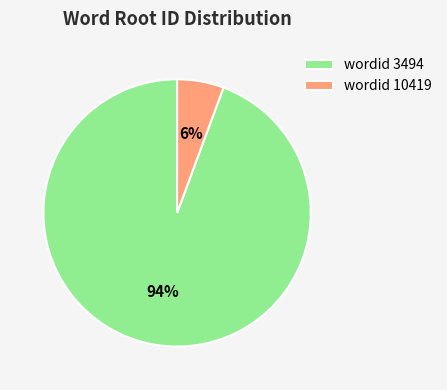

To the nearest percent, what portion does wordid 10419 represent?

6%